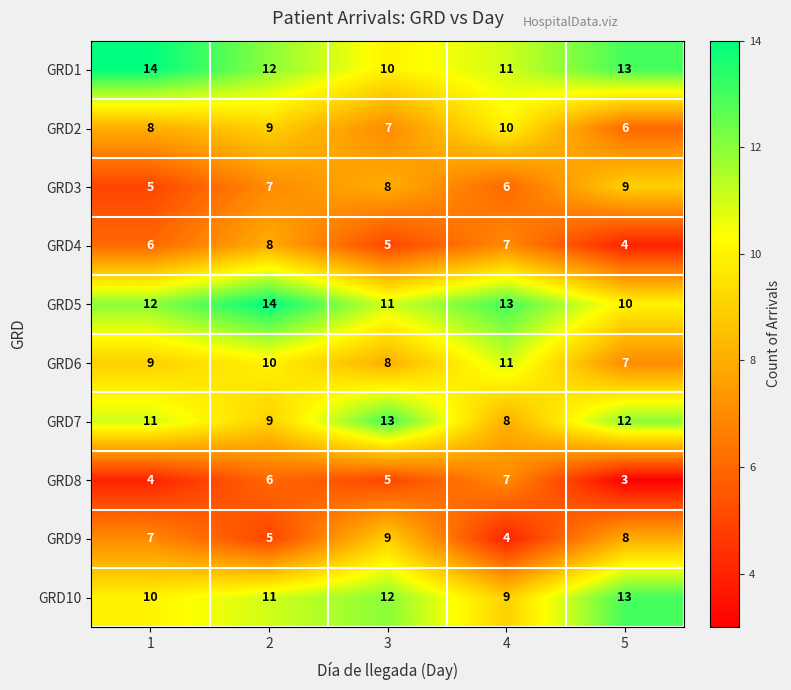

What is the difference between the maximum and minimum values in the GRD2 series?

4